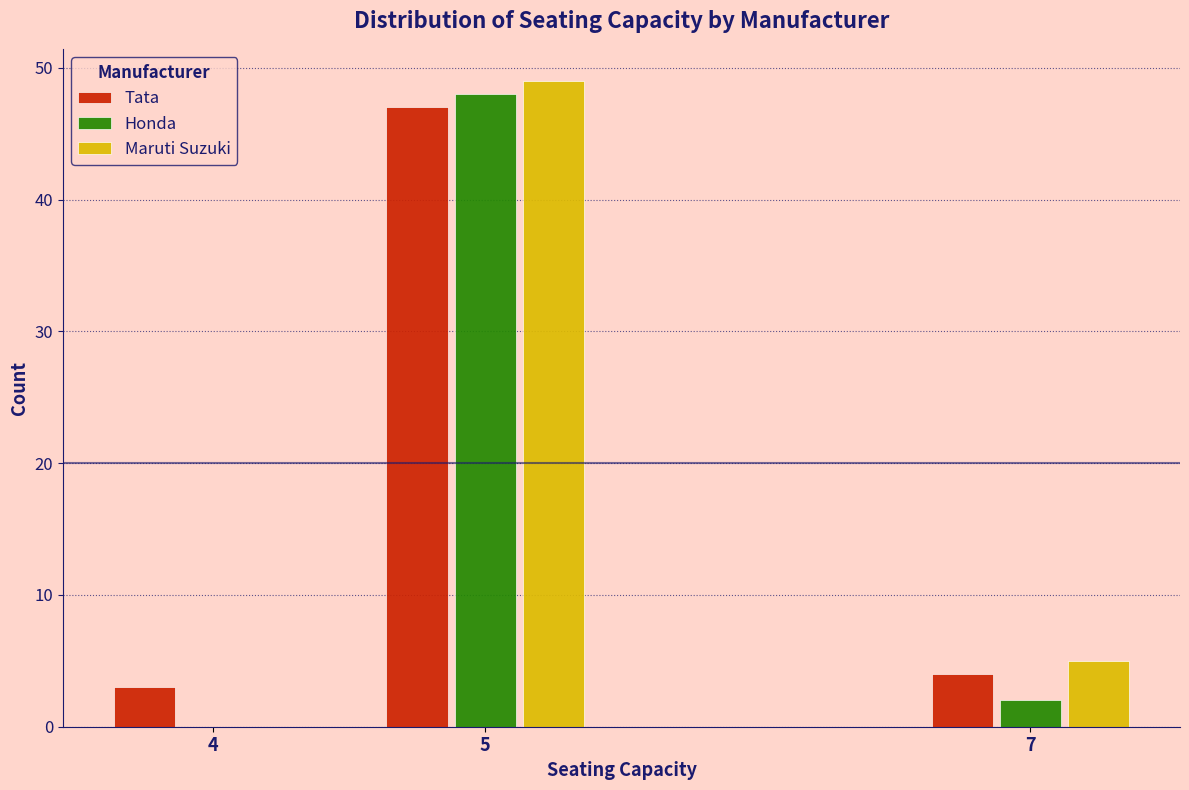

In the Maruti Suzuki series, which range on the x-axis has the tallest bar?

4.5 to 5.5